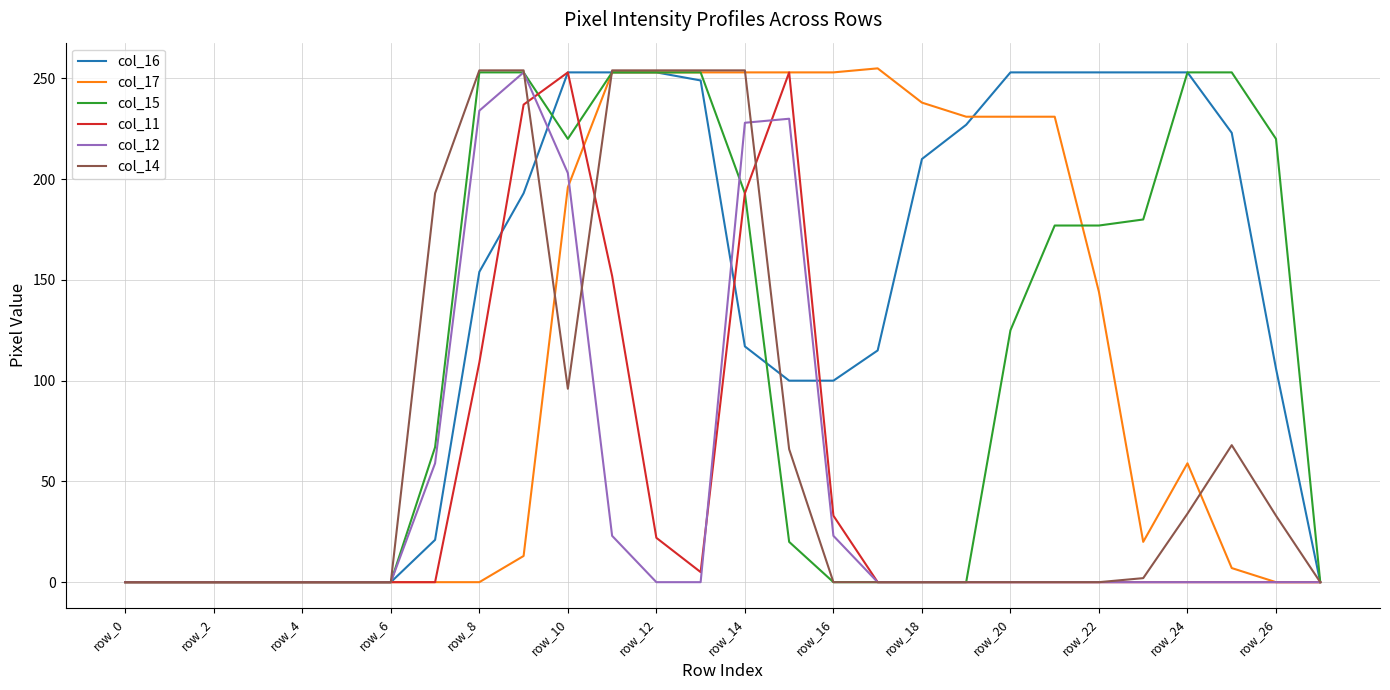

Which series has the largest total across all categories?

col_16